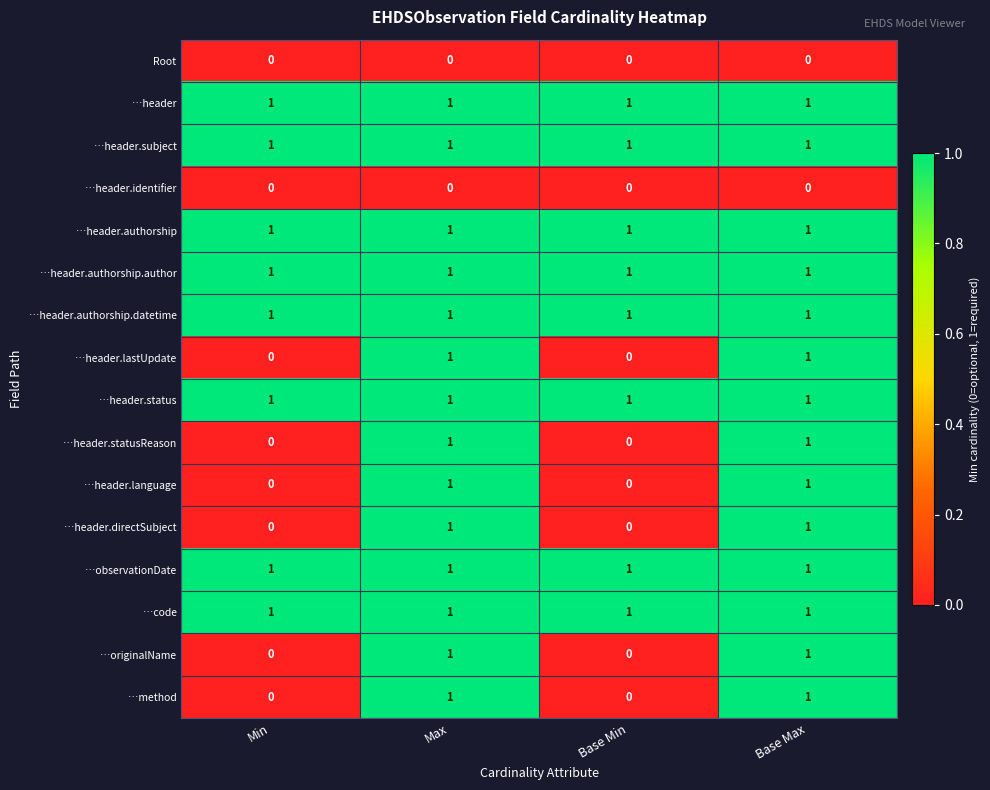

The value of …observationDate at Max is 1. True or false?

True